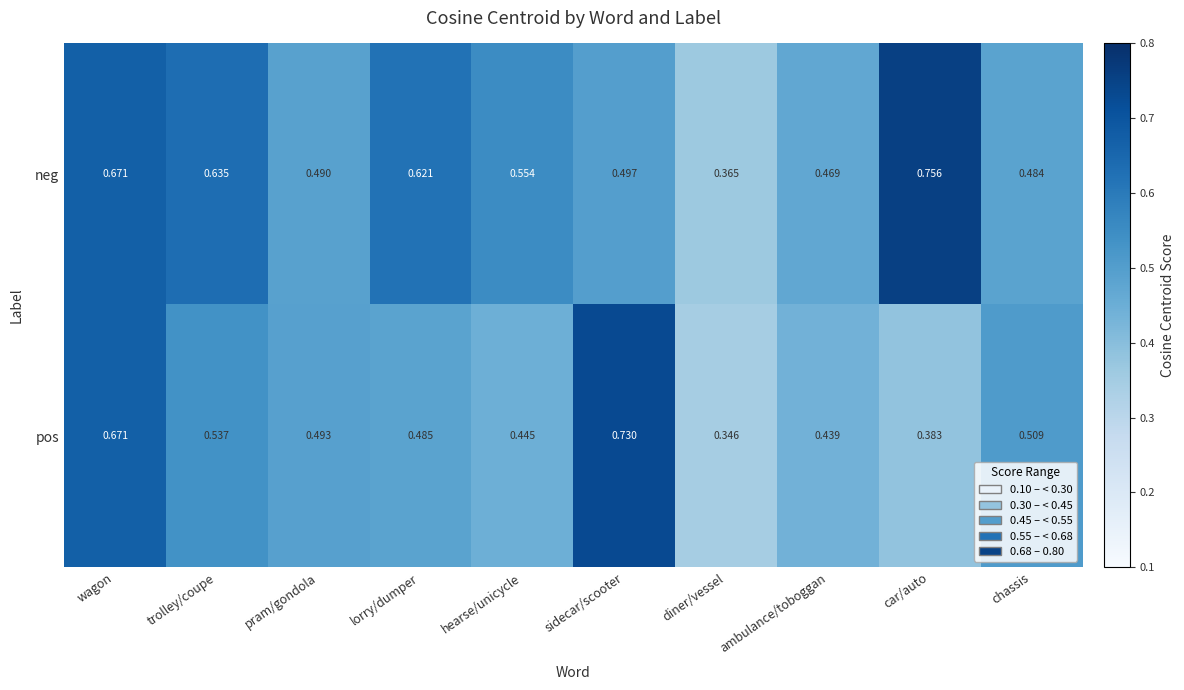

Where is pos nearest to the value 0?

diner/vessel